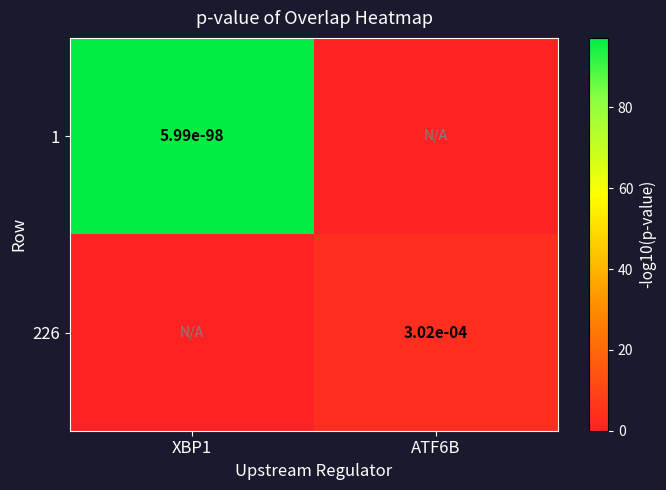

True or false: 226 has a value of 0.0 at ATF6B.

True